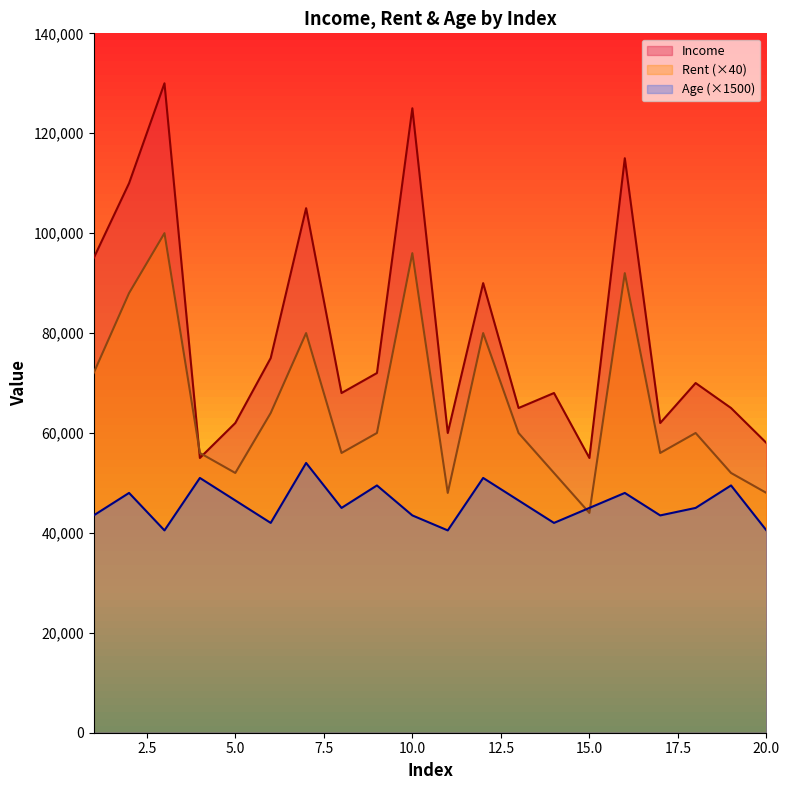

What is the maximum value for Income?

130000